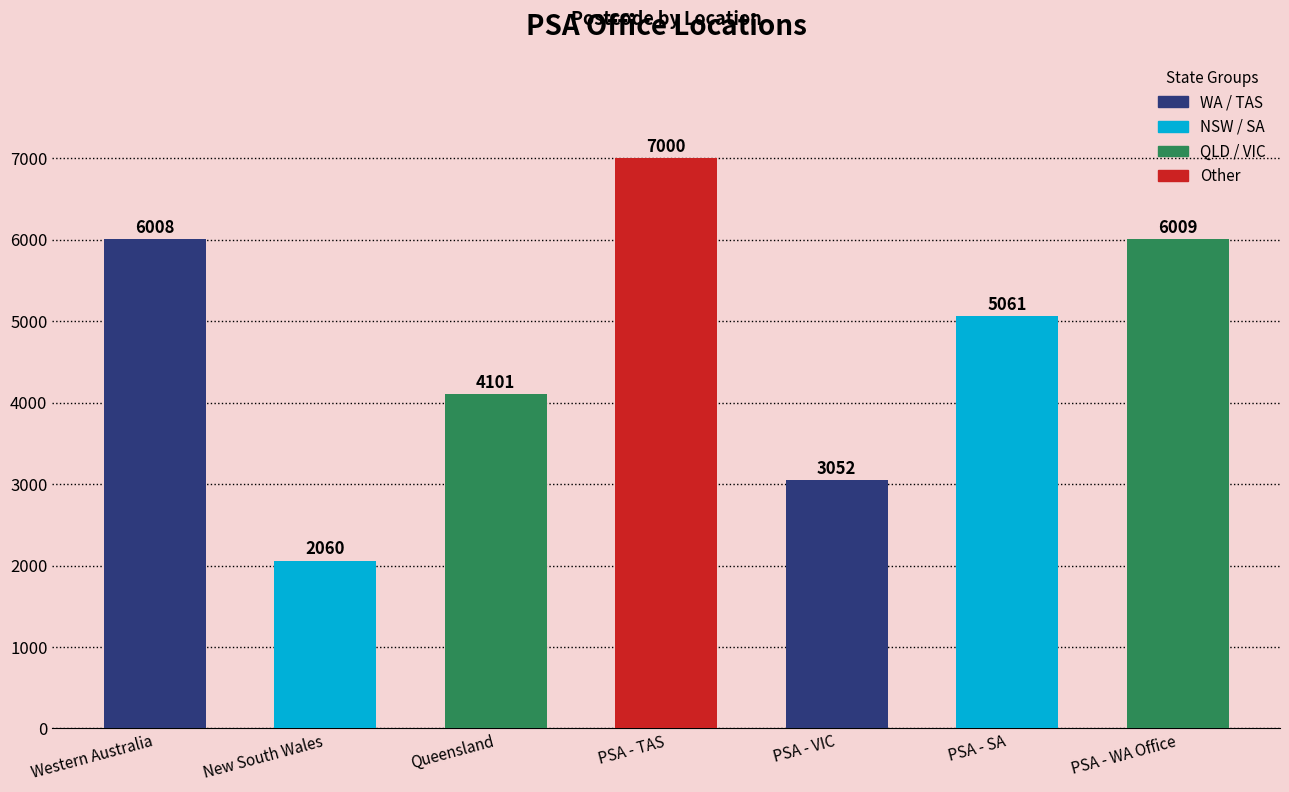

At which label is the value closest to 4530?

Queensland